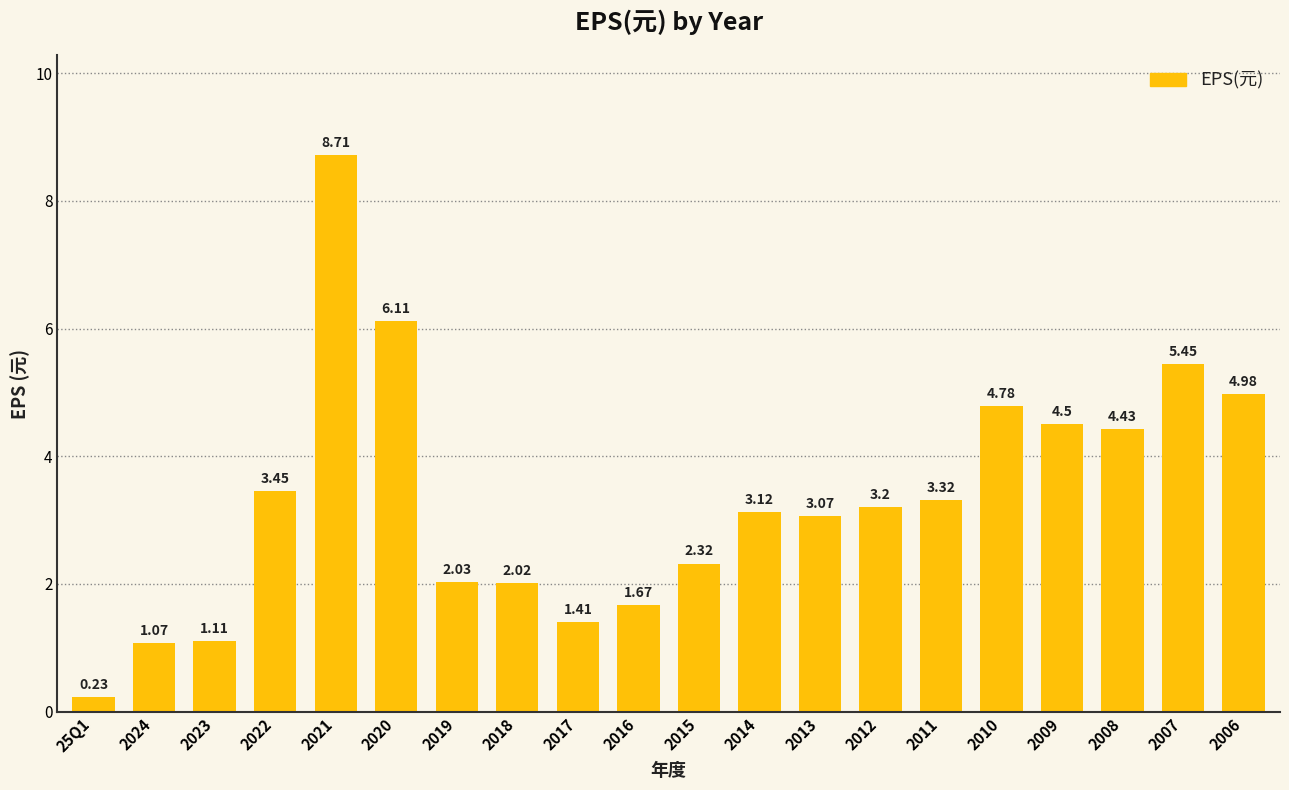

Rank the categories by value from lowest to highest.

25Q1, 2024, 2023, 2017, 2016, 2018, 2019, 2015, 2013, 2014, 2012, 2011, 2022, 2008, 2009, 2010, 2006, 2007, 2020, 2021